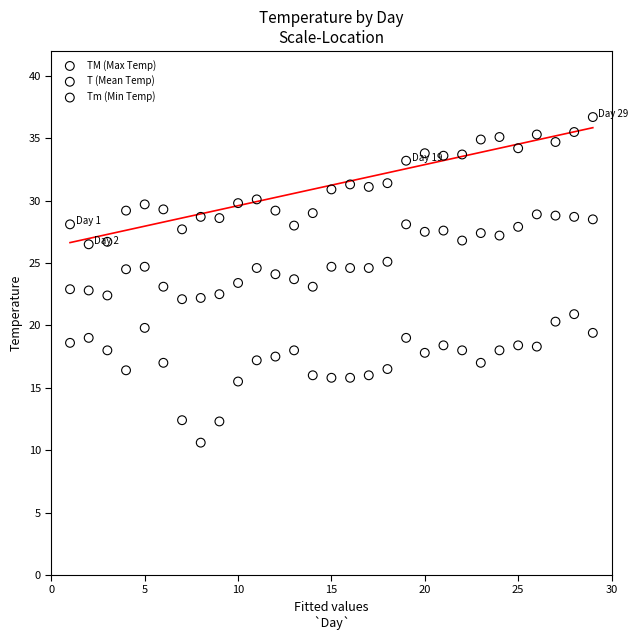

What are all the series names shown in the legend?

TM (Max Temp), T (Mean Temp), Tm (Min Temp)